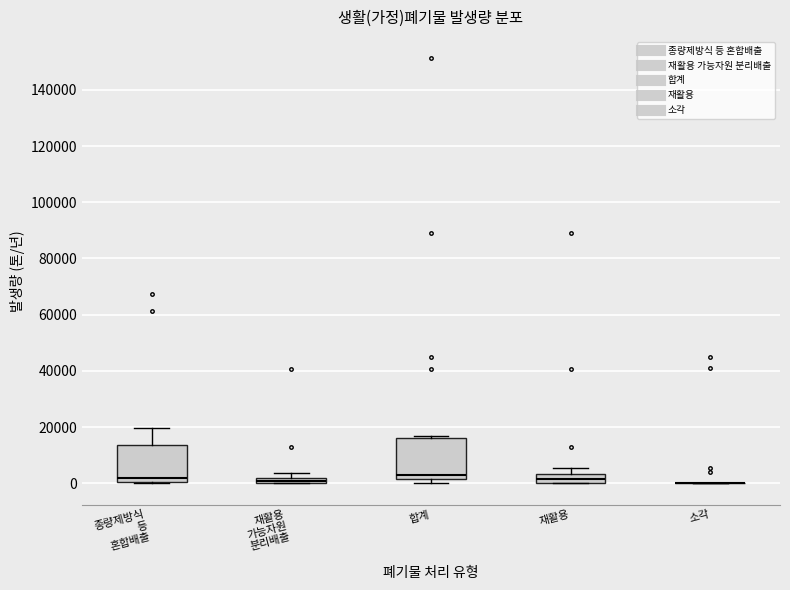

Where is the upper edge of the box for 종량제방식 등 혼합배출 on the y-axis? The values are not printed on the chart, so give them approximately, as read against the axis.

14000